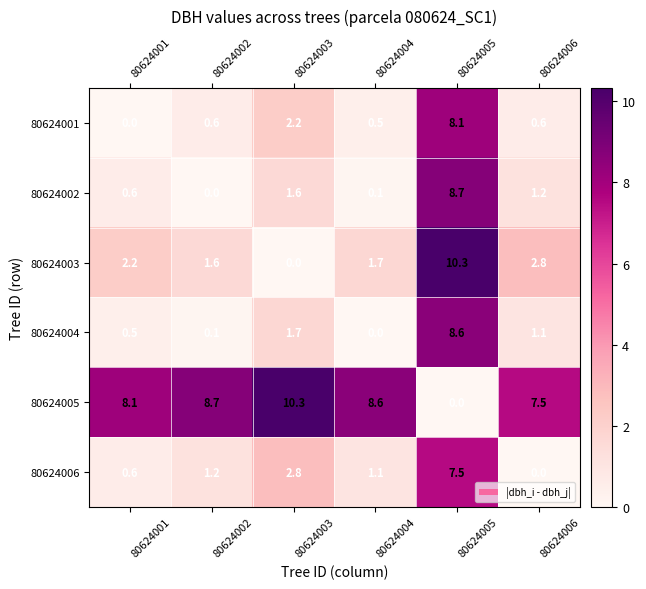

What is the difference between the highest and lowest values at 80624002?

8.7